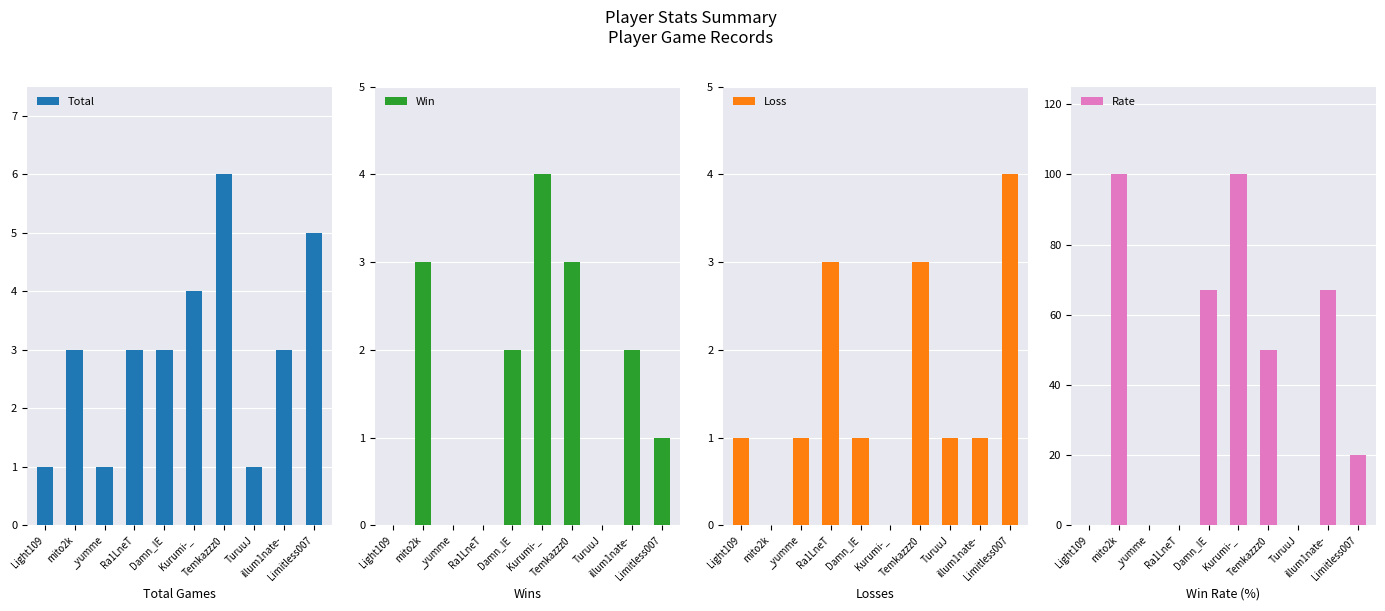

What is the sum of all Loss values?

15